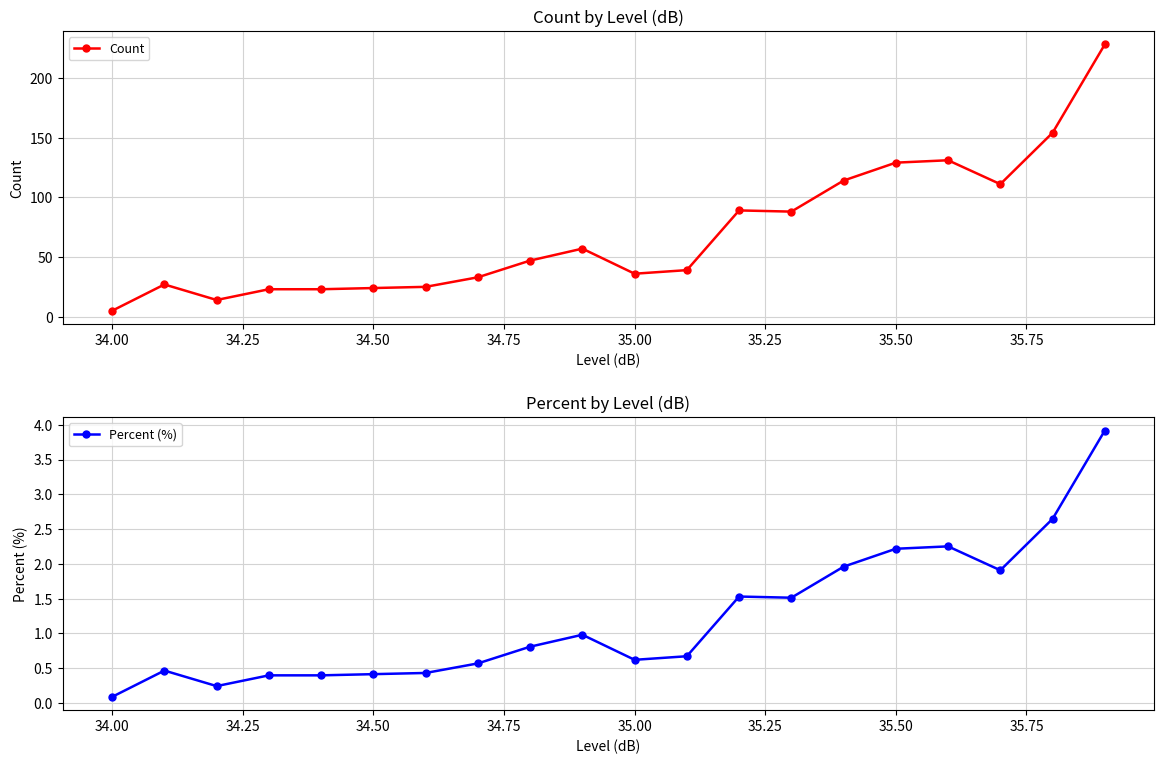

What is the minimum value for Percent (%)?

0.1